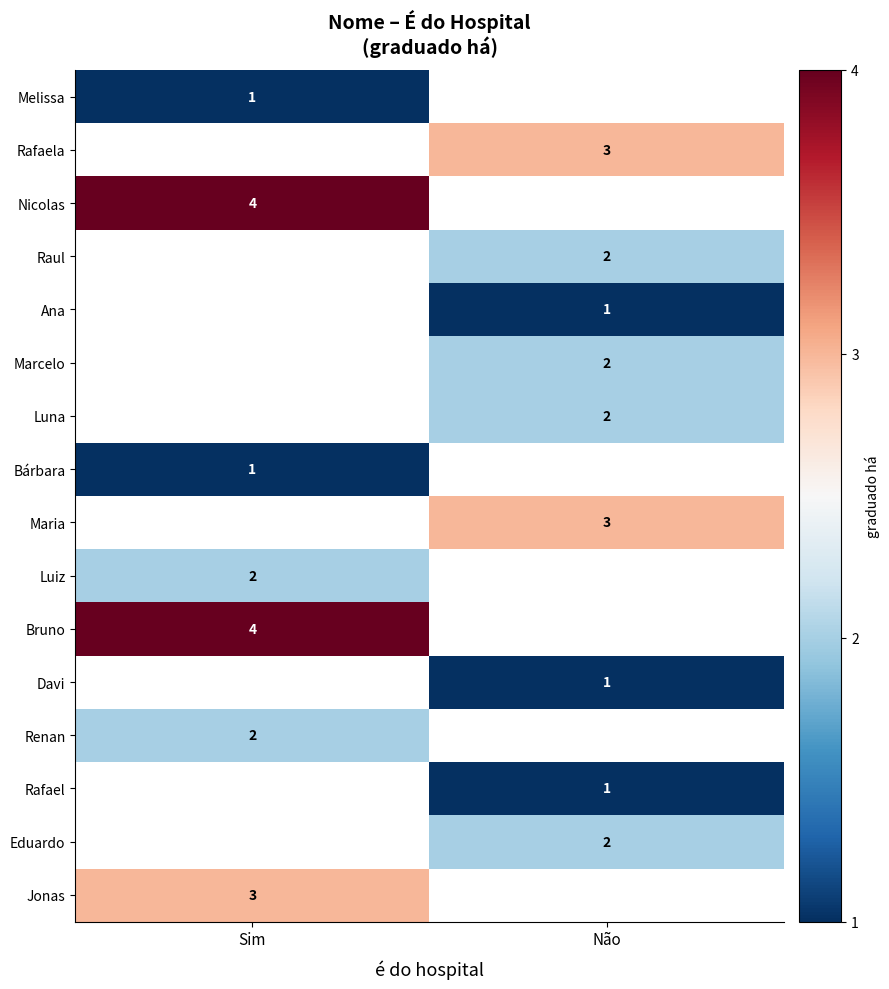

The value of Melissa at Sim is 1. True or false?

True